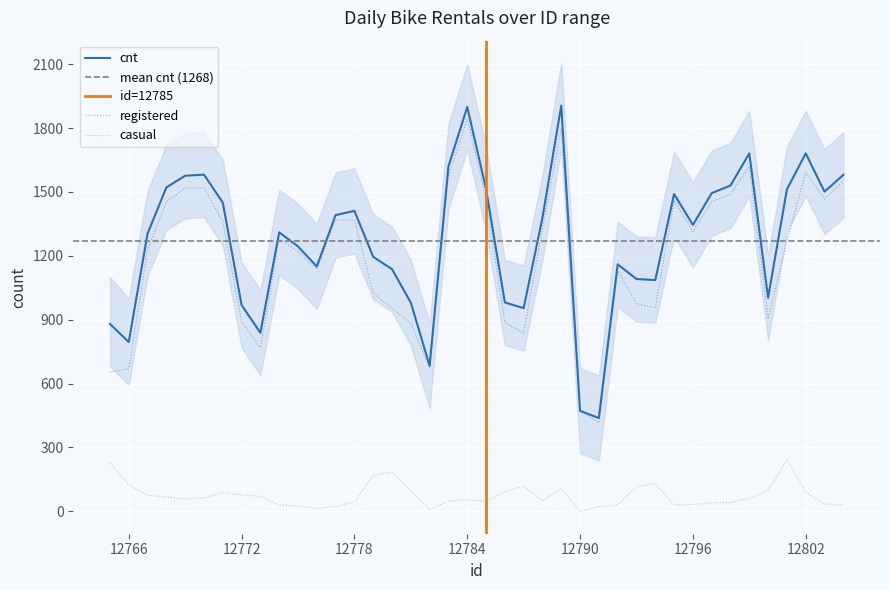

The value of registered at 12776 is 451. True or false?

False